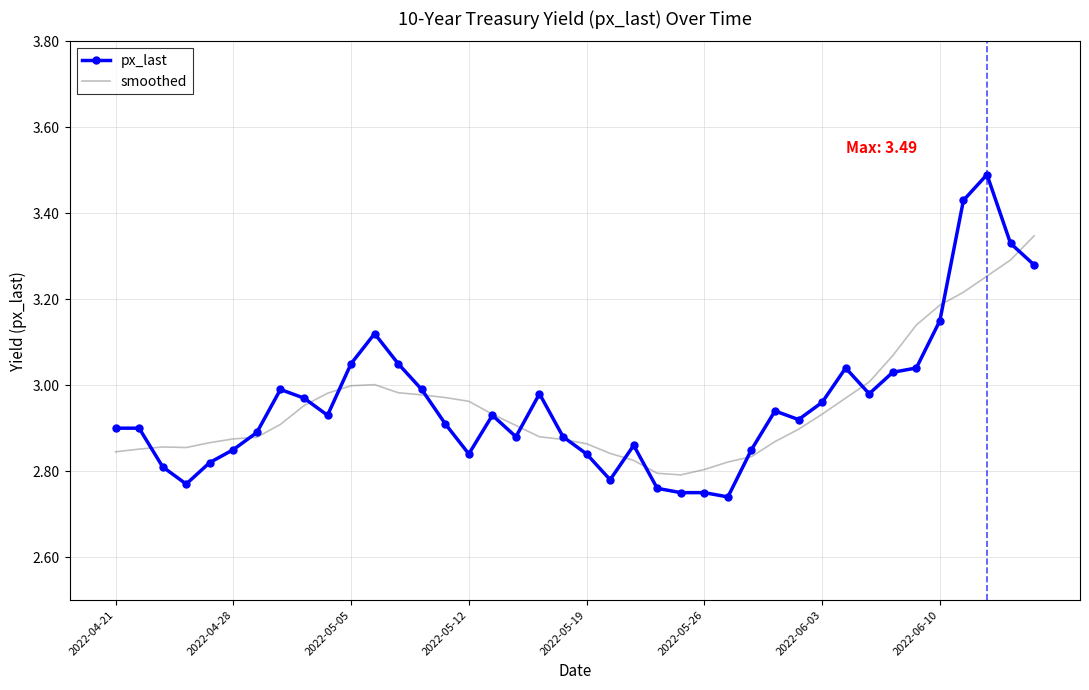

What is the difference between the second highest and minimum values in the px_last series?

0.7